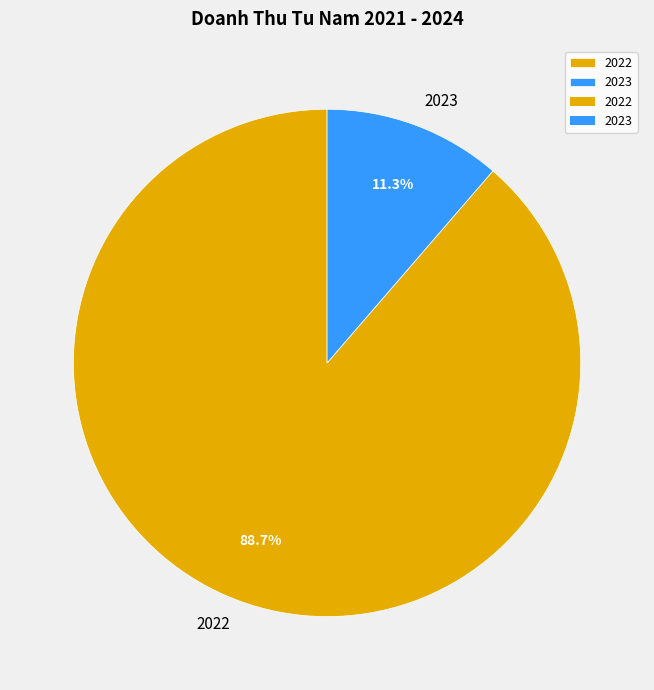

What percentage is the 2022 slice, to the nearest percent?

89%